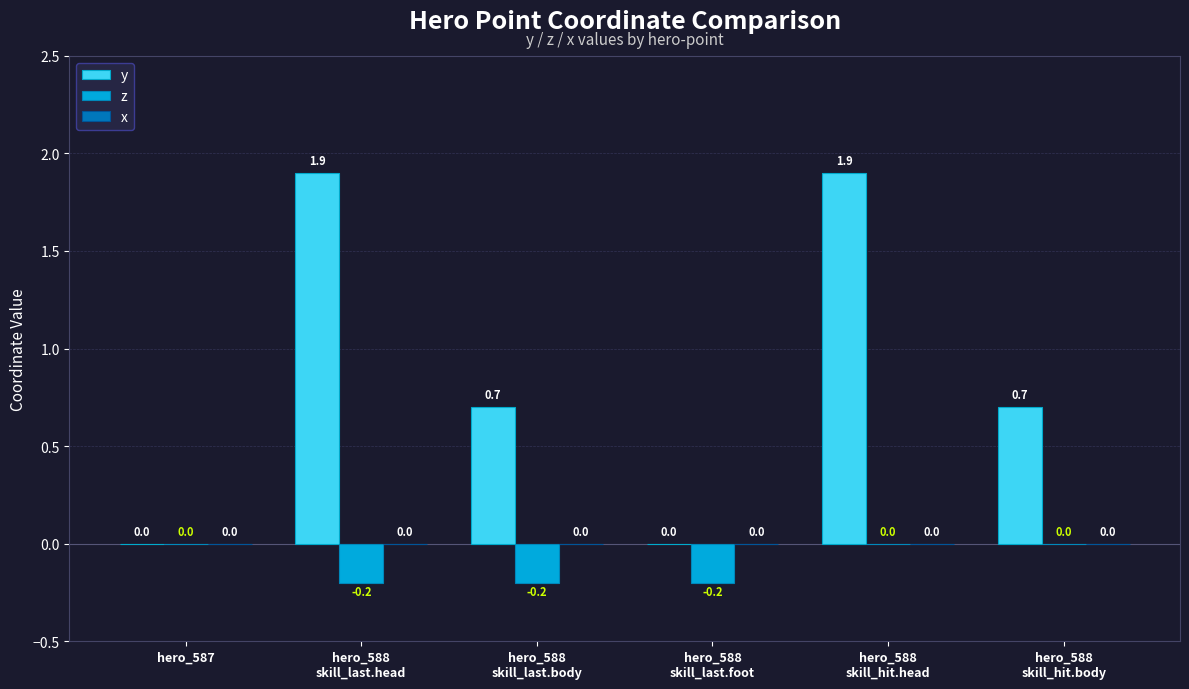

How many z values are between 0 and 1?

3